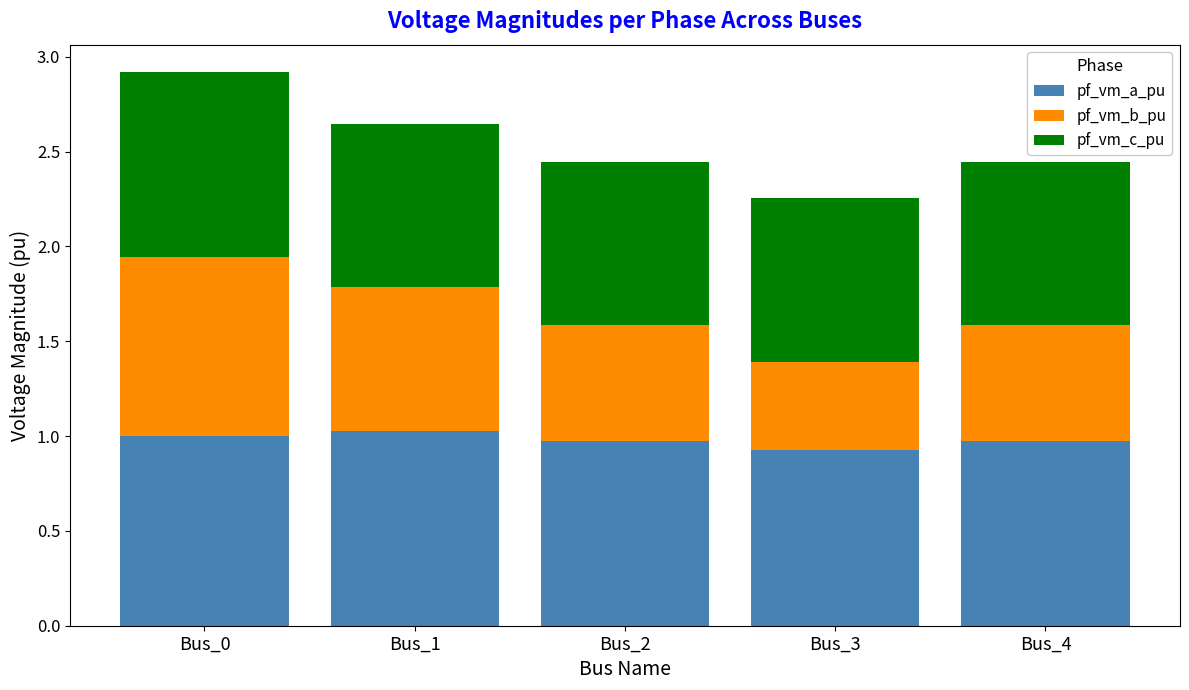

At which category is the sum across all series the highest?

Bus_0